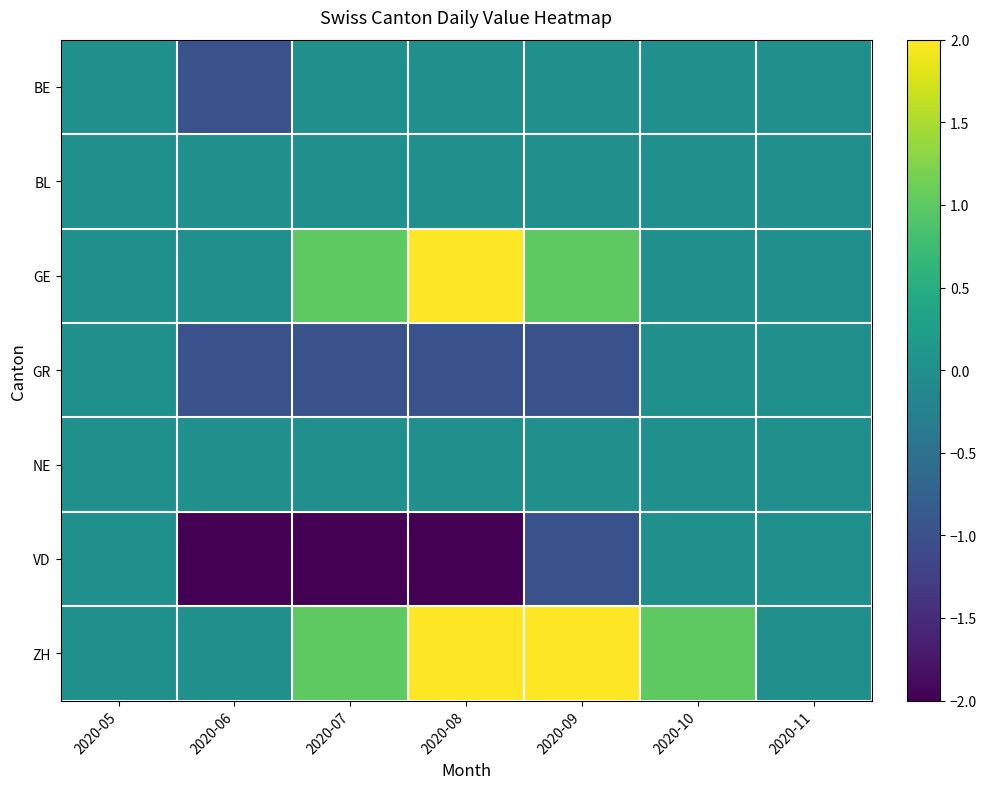

Rank the series by their maximum value, from highest to lowest.

GE, ZH, BE, BL, GR, NE, VD